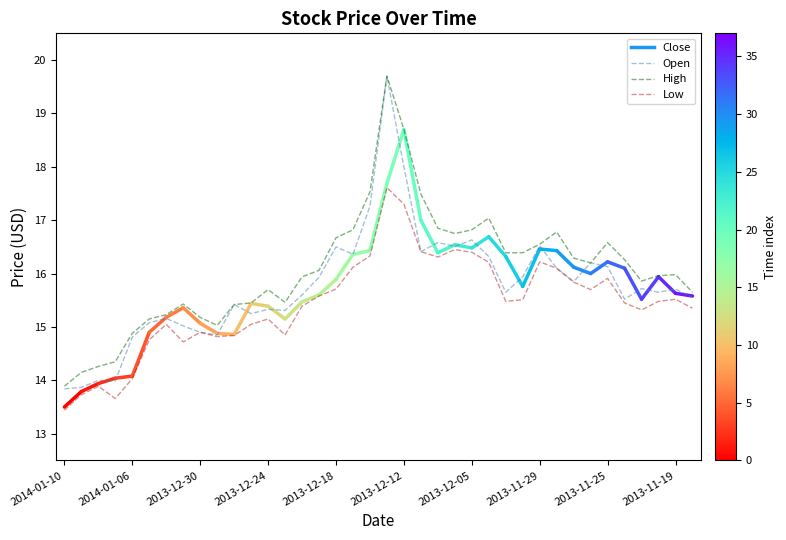

What is the minimum value shown in the chart?

13.4